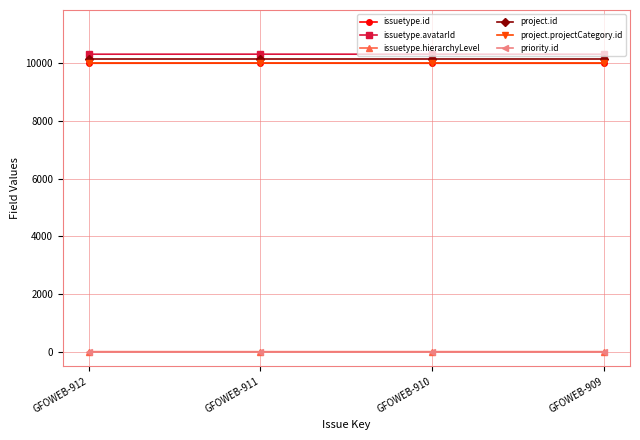

Is the value of project.projectCategory.id at GFOWEB-912 greater than the value of project.id at GFOWEB-912?

No